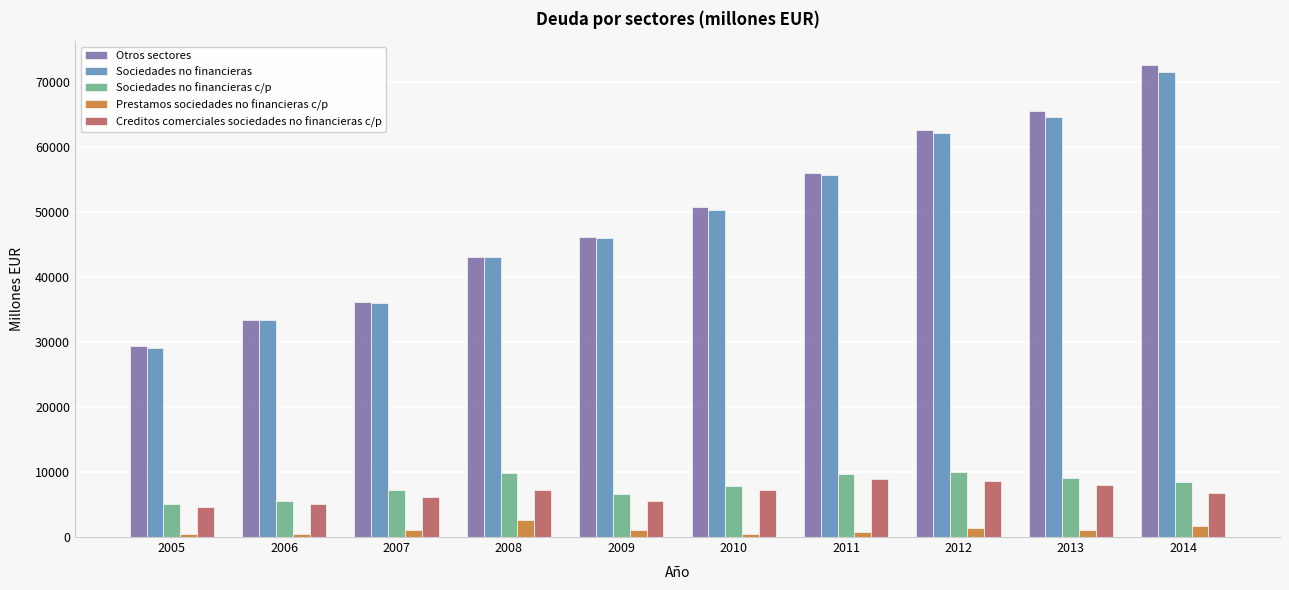

What is the minimum value shown in the chart?

453